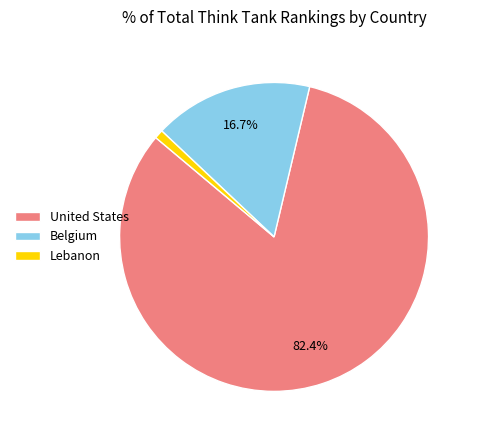

Do United States and Belgium together represent more than half of the pie?

Yes